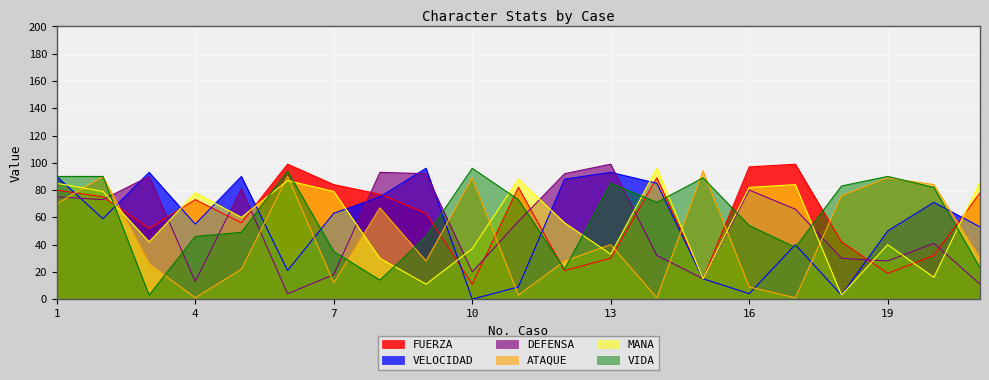

The MANA series shows 79 at 2. True or false?

True